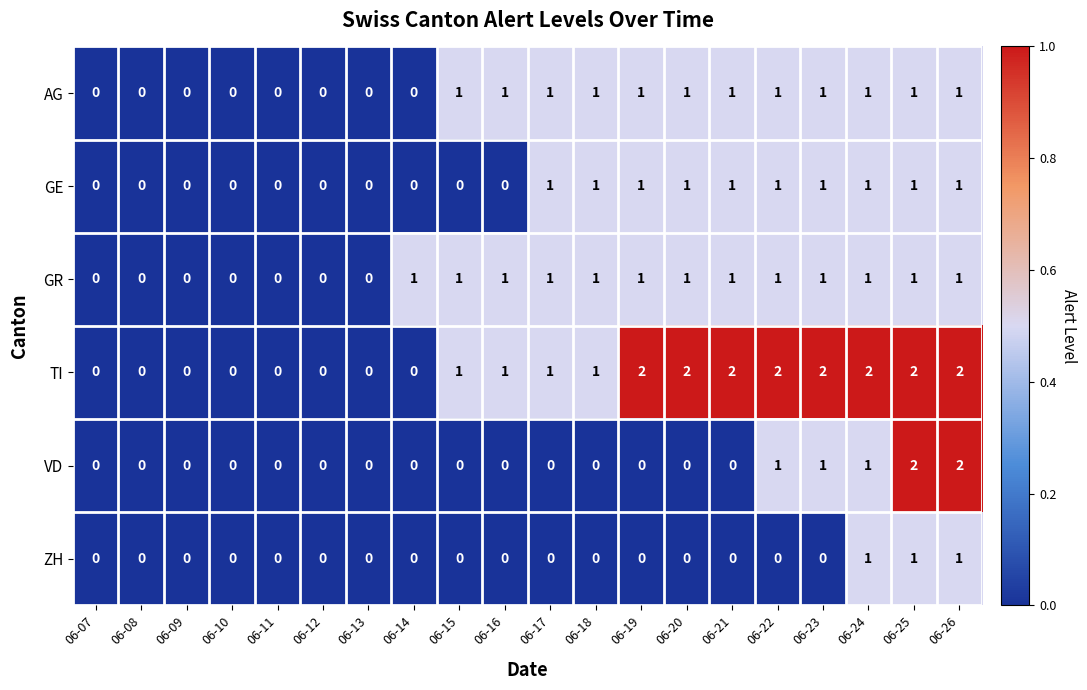

What is the total value across all series at 06-21?

5